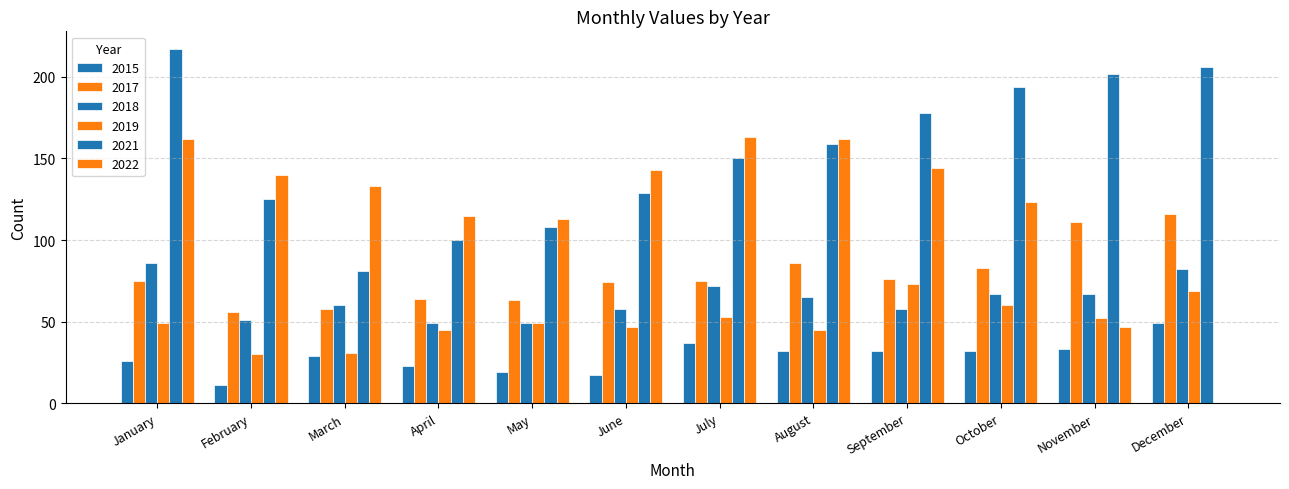

How many distinct data groups are displayed?

6